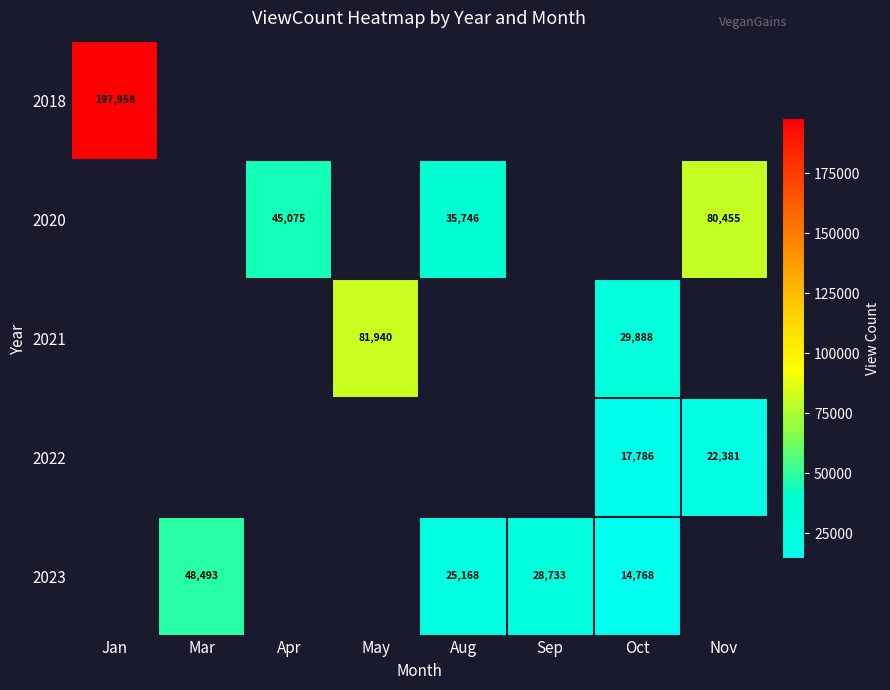

The value of 2020 at Aug is 35746. True or false?

True